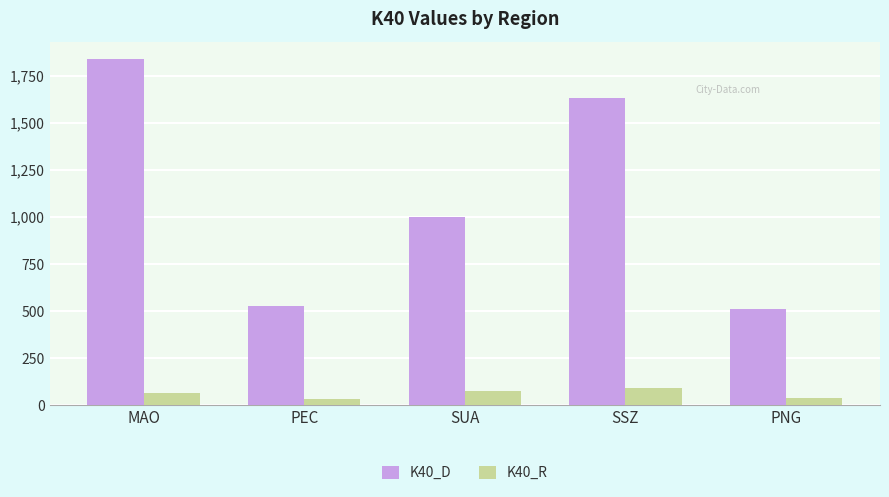

What is the label of the 2nd bar from the left?

PEC